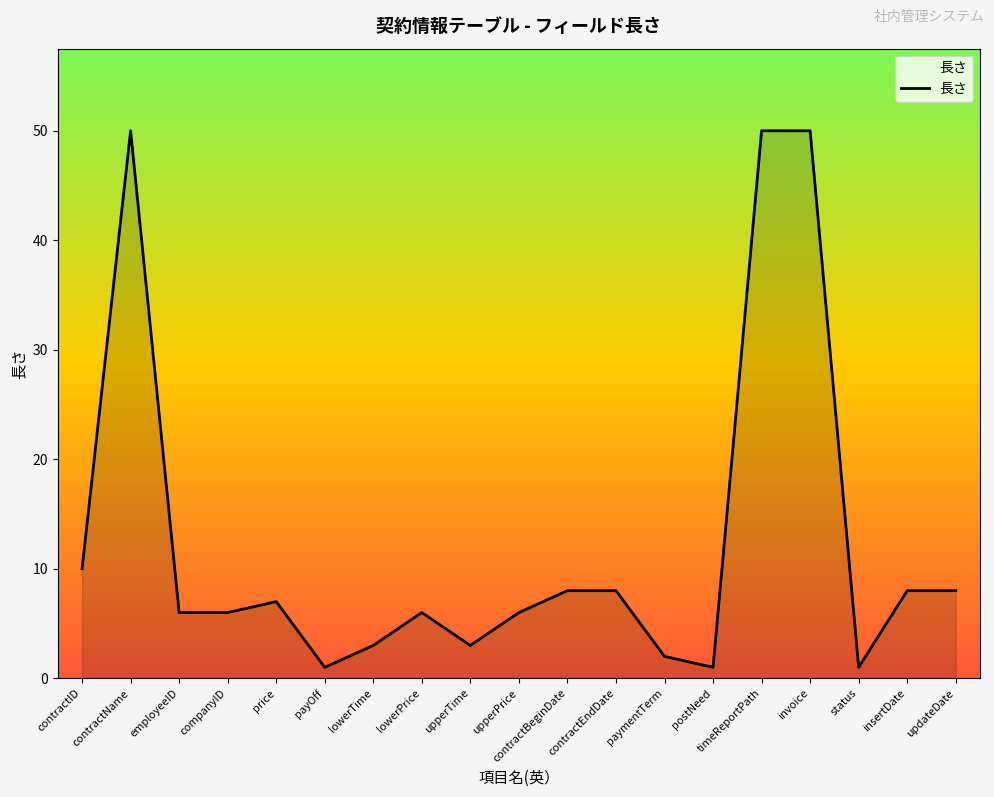

What position from the right is insertDate?

2